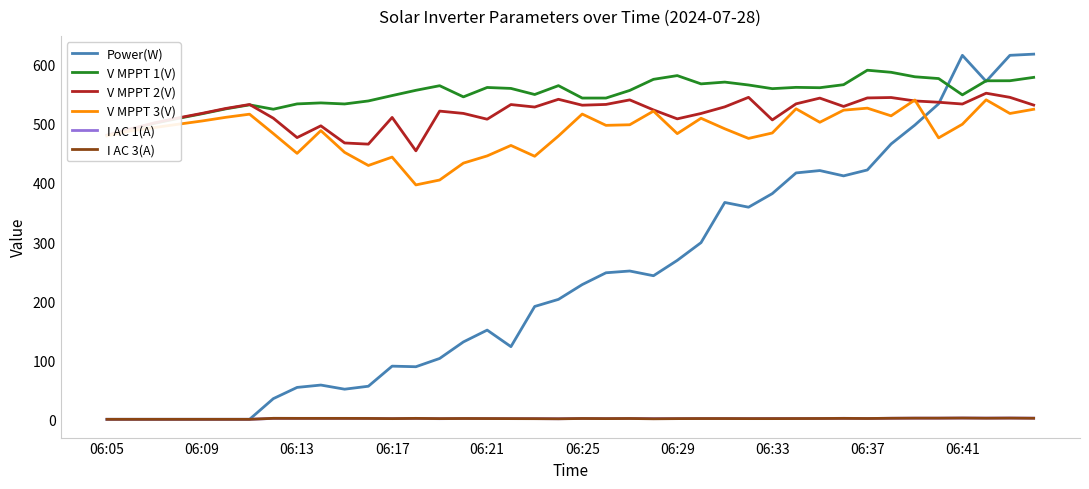

What is the difference between the maximum and minimum values in the V MPPT 3(V) series?

144.0